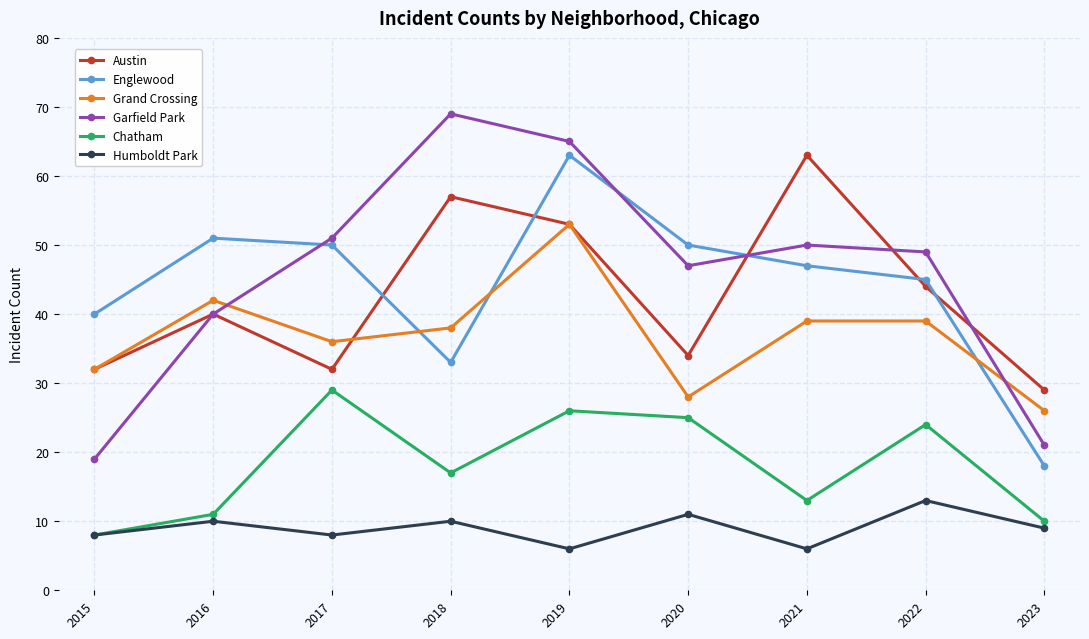

Reading left to right, list all the values displayed in this chart.

Austin: 32	40	32	57	53	34	63	44	29
Englewood: 40	51	50	33	63	50	47	45	18
Grand Crossing: 32	42	36	38	53	28	39	39	26
Garfield Park: 19	40	51	69	65	47	50	49	21
Chatham: 8	11	29	17	26	25	13	24	10
Humboldt Park: 8	10	8	10	6	11	6	13	9